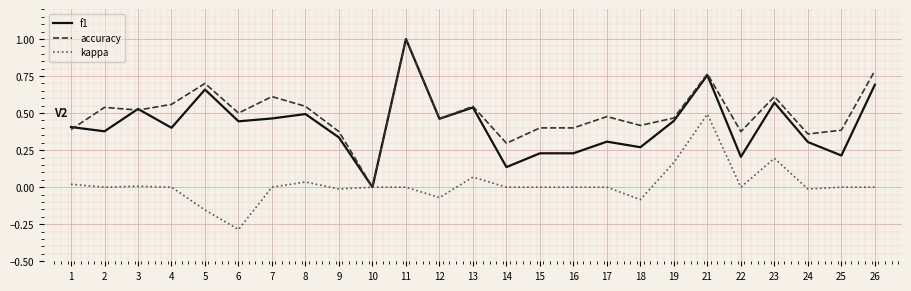

What is the total value across all series at 5?

1.2